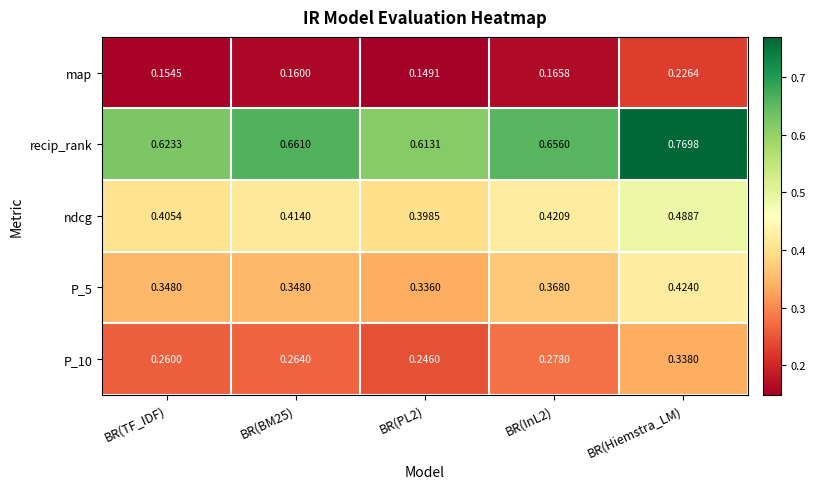

Which series changed the most between BR(TF_IDF) and BR(InL2)?

recip_rank